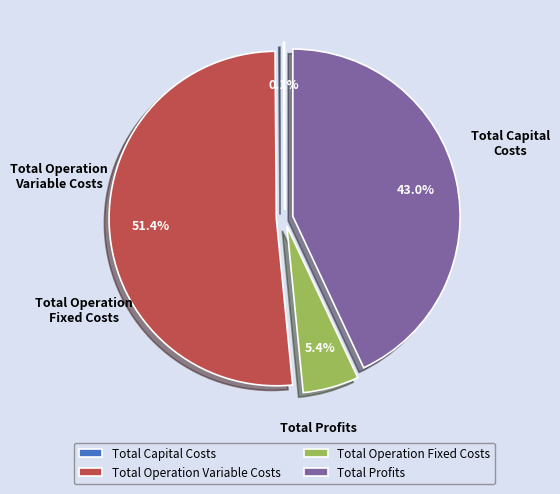

To the nearest percent, what is the average slice percentage?

25%